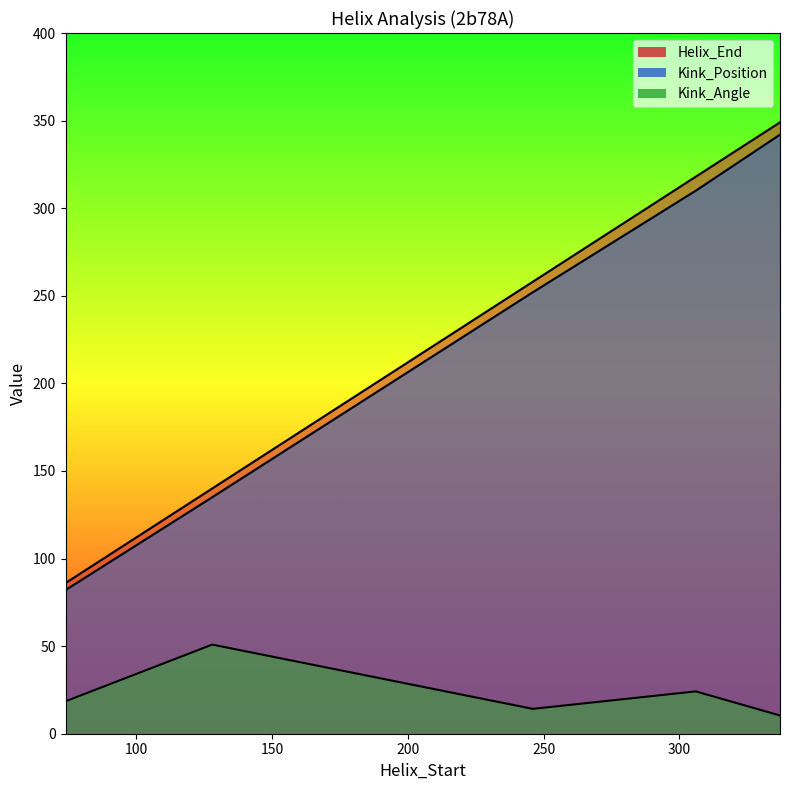

Which has a higher value, 74 or 306?

306